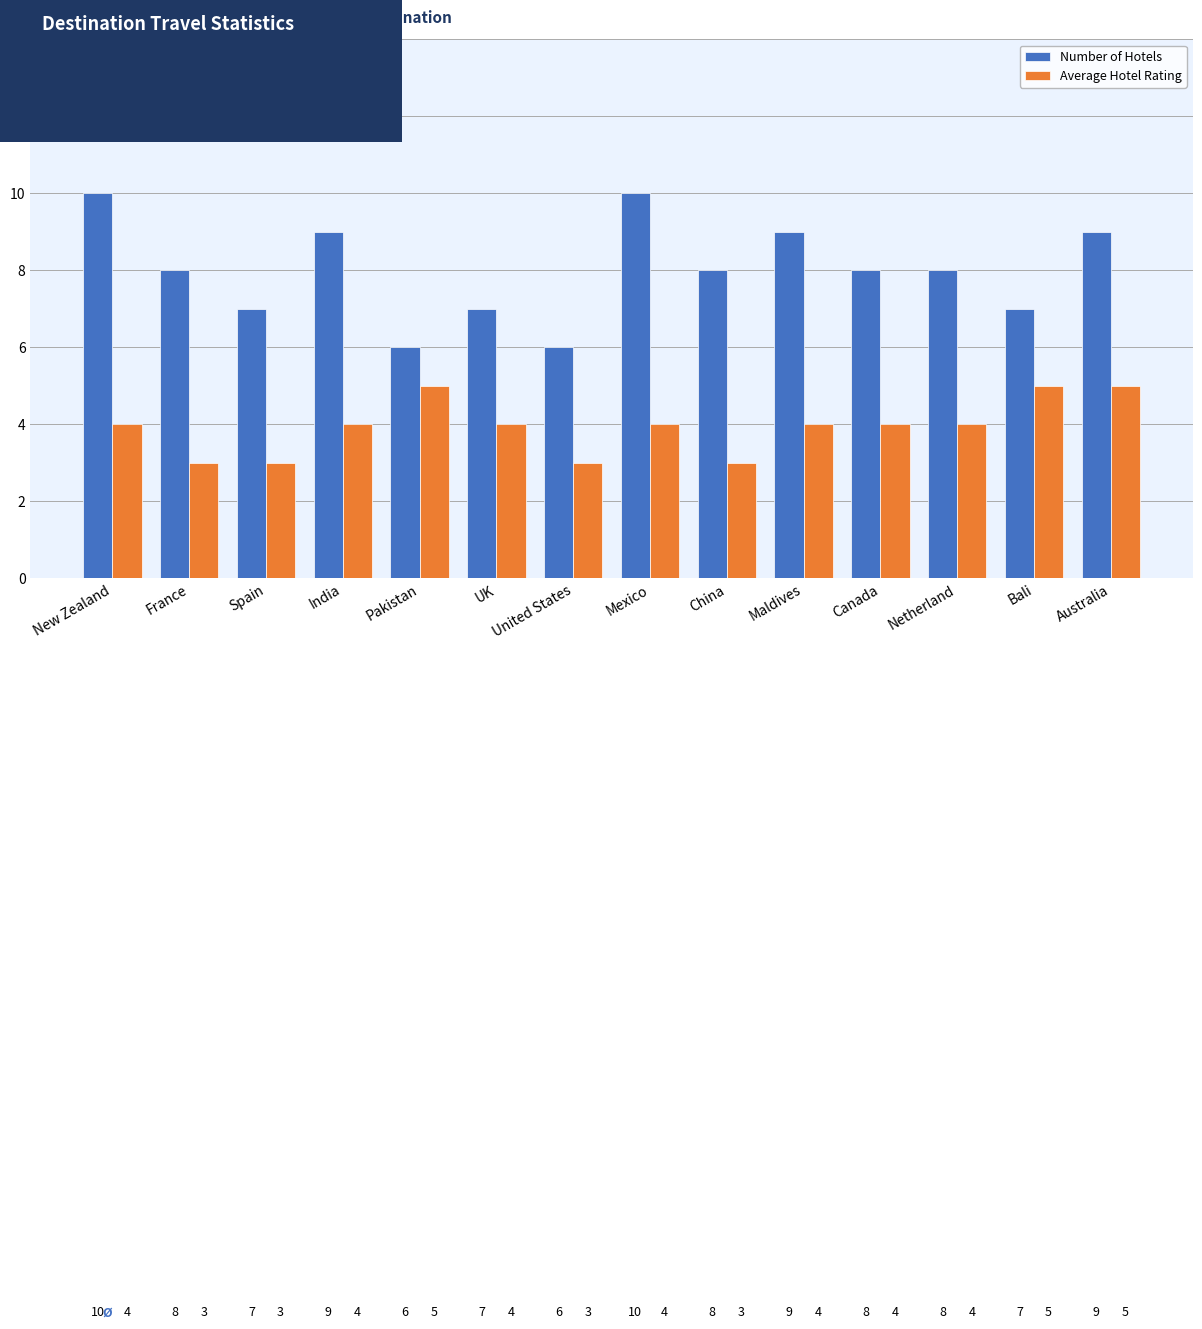

What is the difference between the maximum and minimum values in the Number of Hotels series?

4